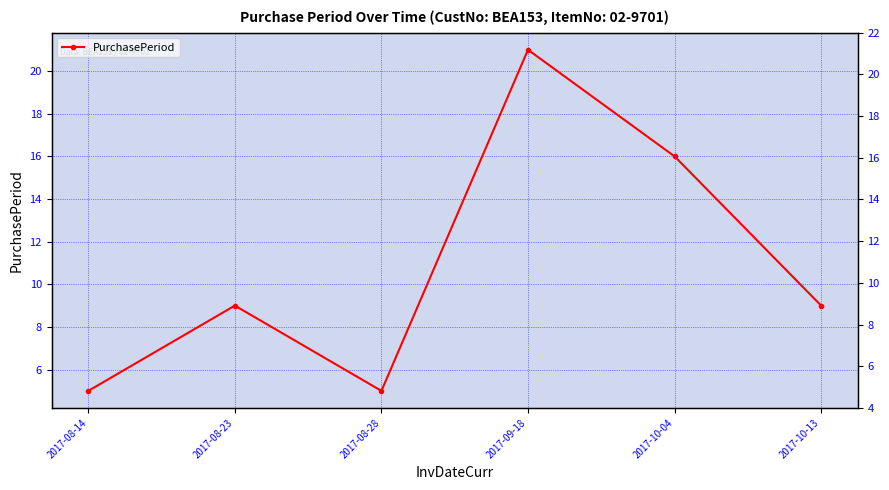

The chart shows a value of 13 at 2017-08-23. True or false?

False